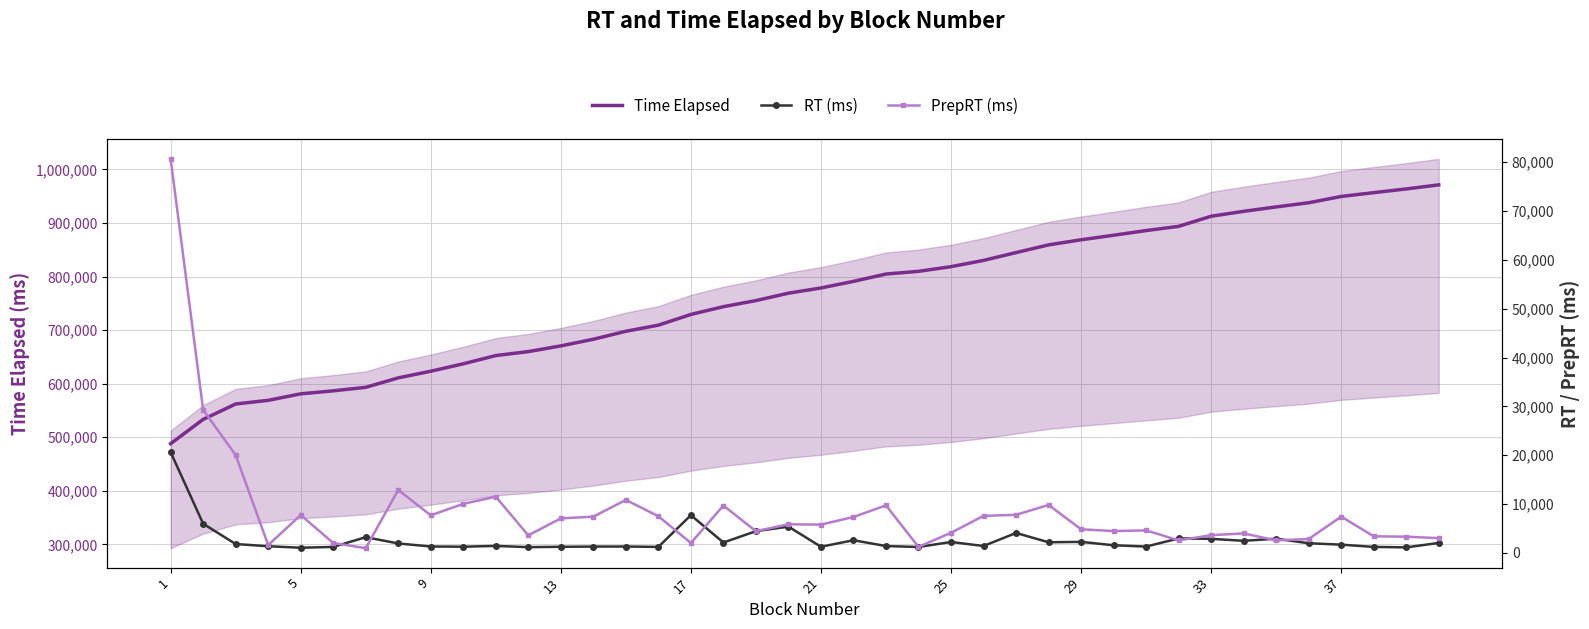

What is the highest value of the Time Elapsed series?

971260